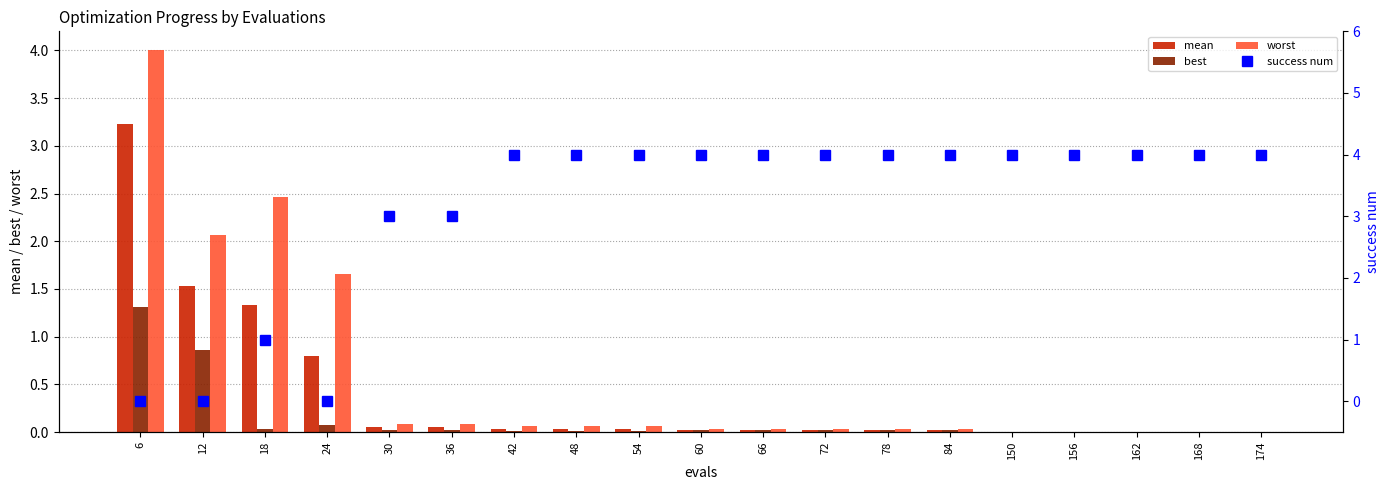

Which label corresponds to the smallest value in the chart?

6